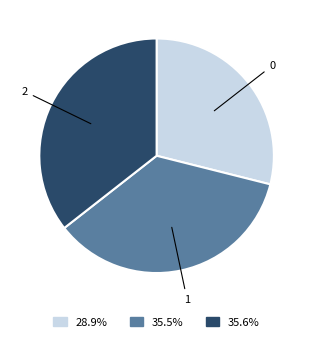

Is there a majority slice in this chart?

No